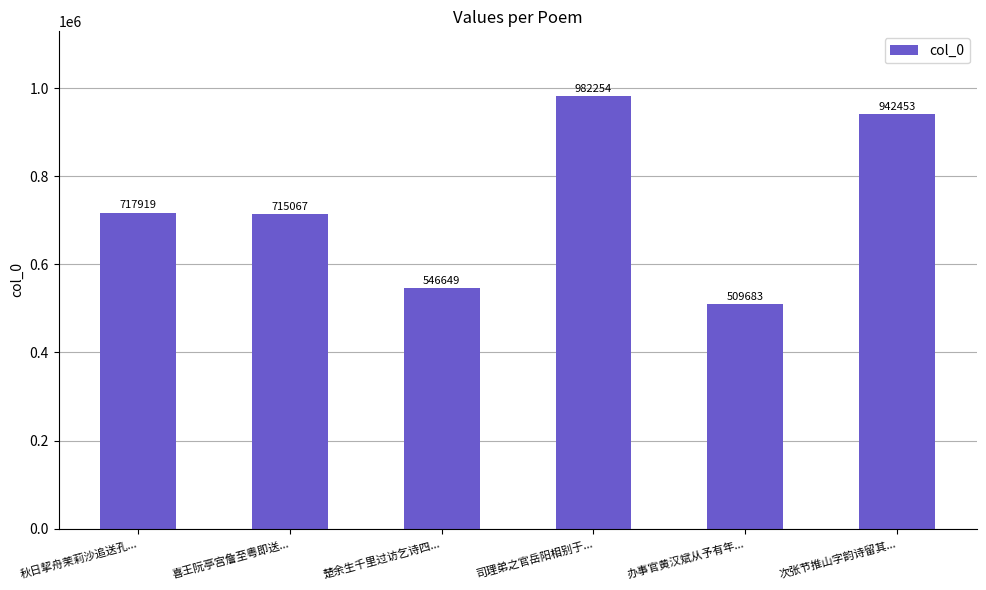

List the labels in order of value, largest first.

司理弟之官岳阳相别于..., 次张节推山字韵诗留其..., 秋日挈舟茉莉沙追送孔..., 喜王阮亭宫詹至粤即送..., 楚余生千里过访乞诗四..., 办事官黄汉斌从予有年...